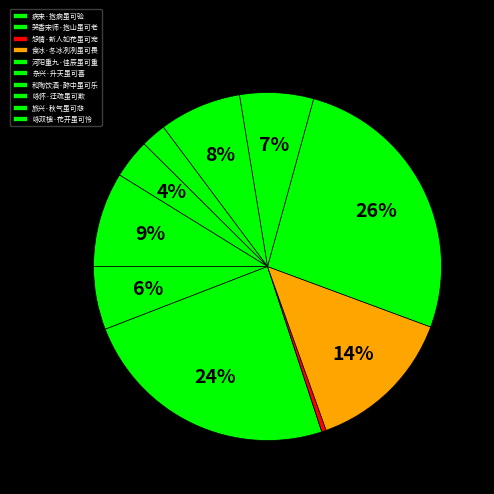

True or false: 怨情·新人如花虽可宠 accounts for 1% of the total.

False